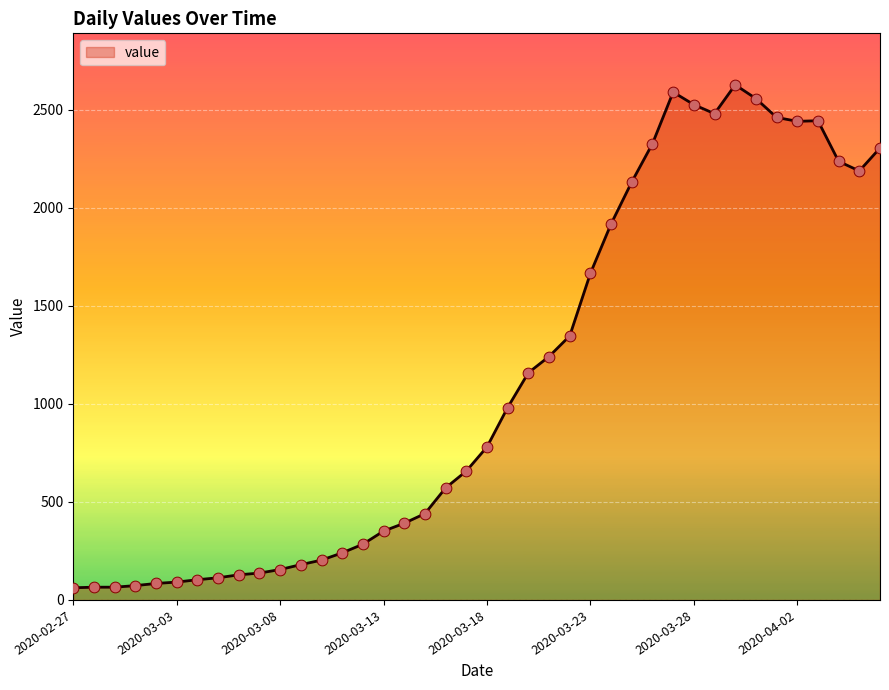

What is the maximum value shown in the chart?

2626